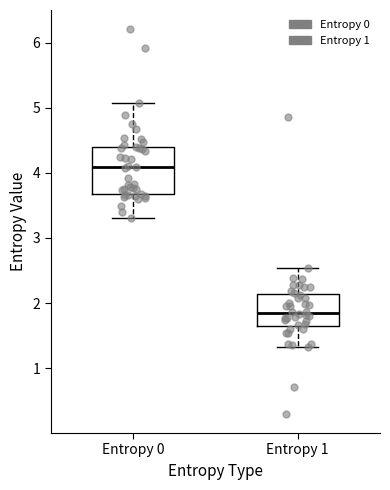

Which box is the tallest, from its lower edge to its upper edge?

Entropy 0